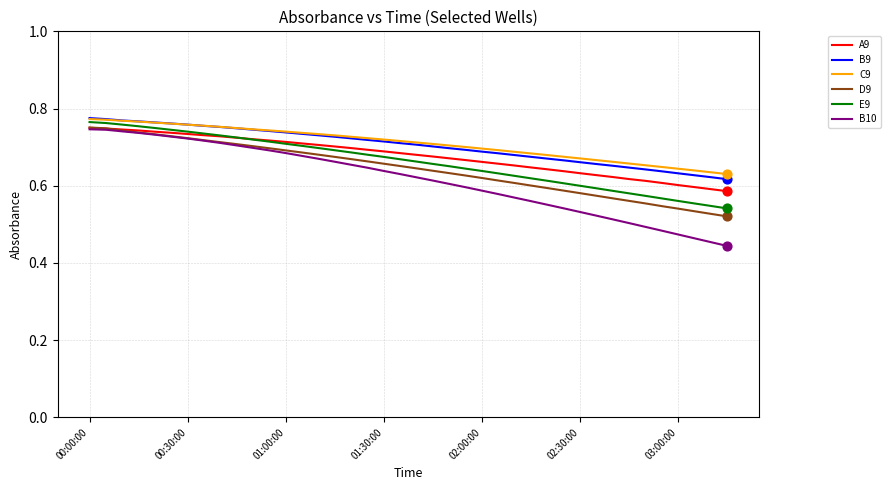

At how many categories does at least one series exceed 0?

40